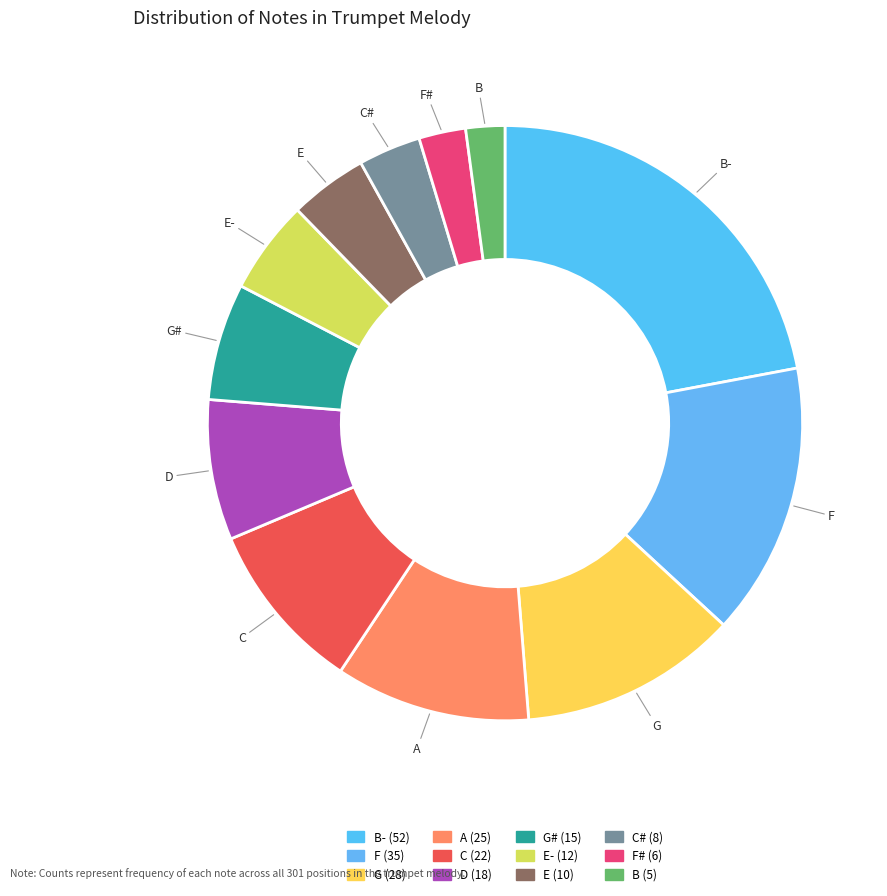

Approximately how many times larger is the value at D compared to G#?

1.2